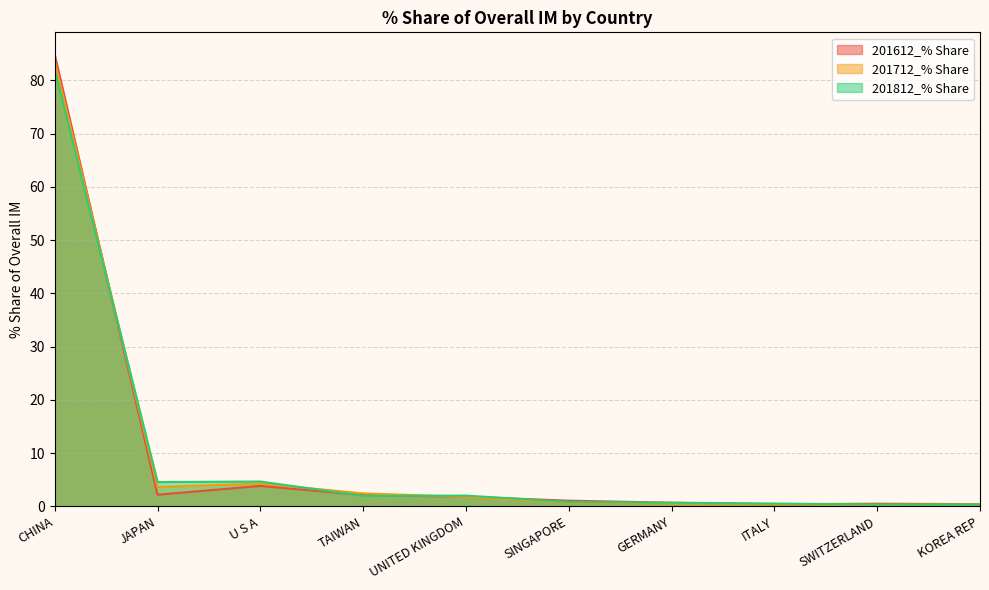

The 201612_% Share series shows 3.3 at TAIWAN. True or false?

False